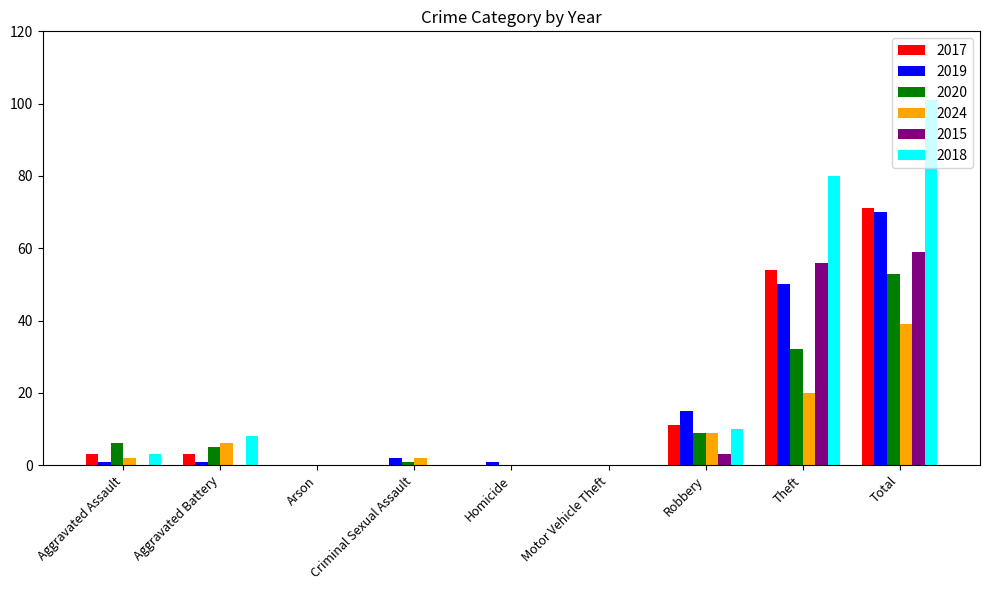

At which label is 2018 closest to 50?

Theft